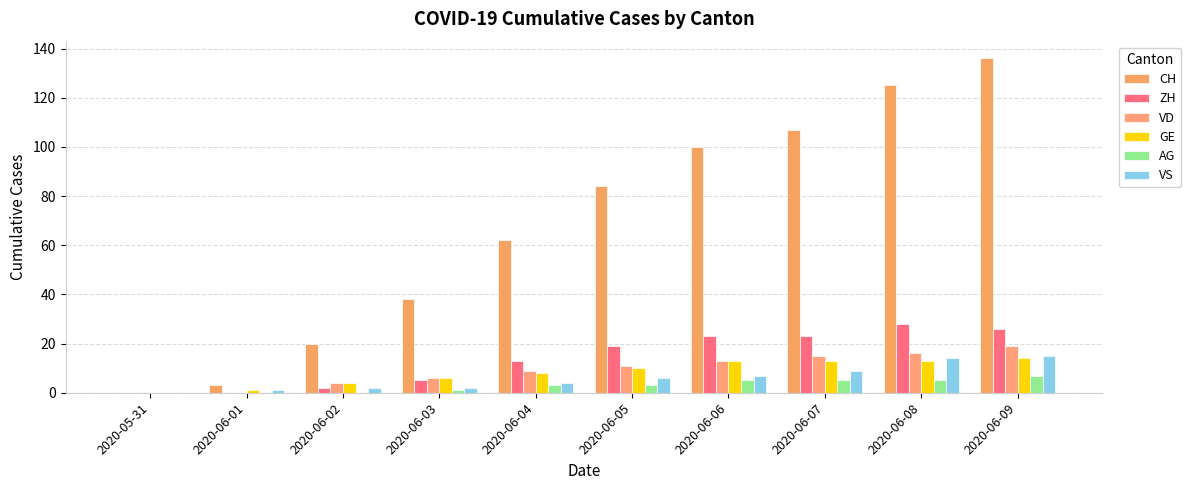

Reading left to right, what are all the values shown in this chart?

CH: 0	3	20	38	62	84	100	107	125	136
ZH: 0	0	2	5	13	19	23	23	28	26
VD: 0	0	4	6	9	11	13	15	16	19
GE: 0	1	4	6	8	10	13	13	13	14
AG: 0	0	0	1	3	3	5	5	5	7
VS: 0	1	2	2	4	6	7	9	14	15